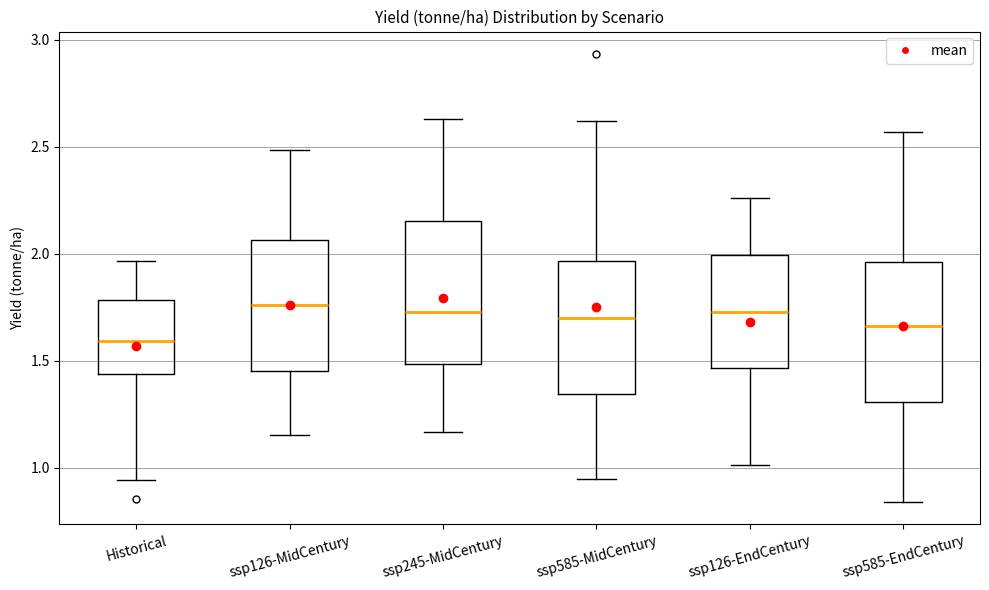

Reading left to right, transcribe this box plot: for each box, give where its median line is, the range the box spans, and where its two whiskers end, as read against the y-axis. The values are not printed on the chart, so give them approximately, as read against the axis.

Historical: median 1.60, box 1.45 to 1.80, whiskers 0.95 to 1.95
ssp126-MidCentury: median 1.75, box 1.45 to 2.05, whiskers 1.15 to 2.50
ssp245-MidCentury: median 1.75, box 1.50 to 2.15, whiskers 1.15 to 2.65
ssp585-MidCentury: median 1.70, box 1.35 to 1.95, whiskers 0.95 to 2.60
ssp126-EndCentury: median 1.75, box 1.45 to 2.00, whiskers 1.00 to 2.25
ssp585-EndCentury: median 1.65, box 1.30 to 1.95, whiskers 0.85 to 2.55